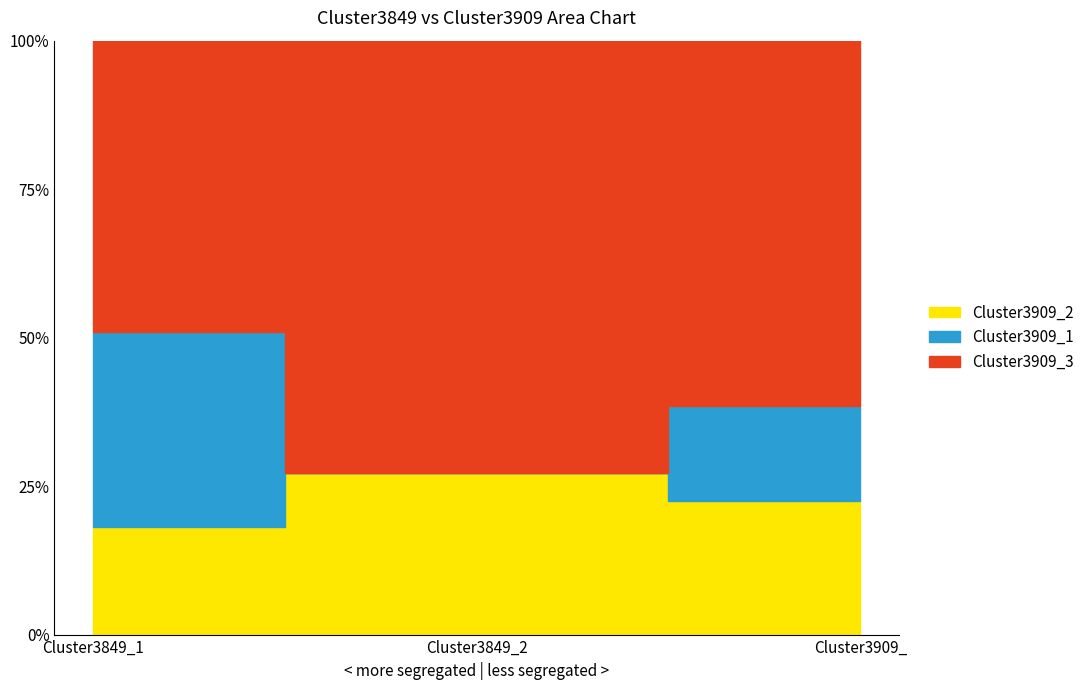

The Cluster3909_3 series shows 22.4 at Cluster3909_. True or false?

True